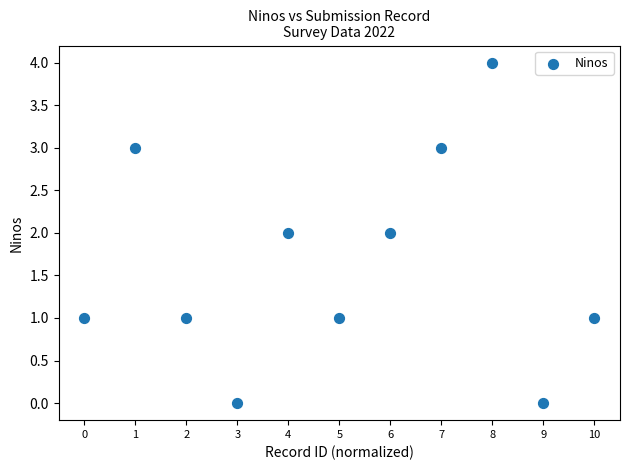

What is the range of Y values (max minus min)?

4